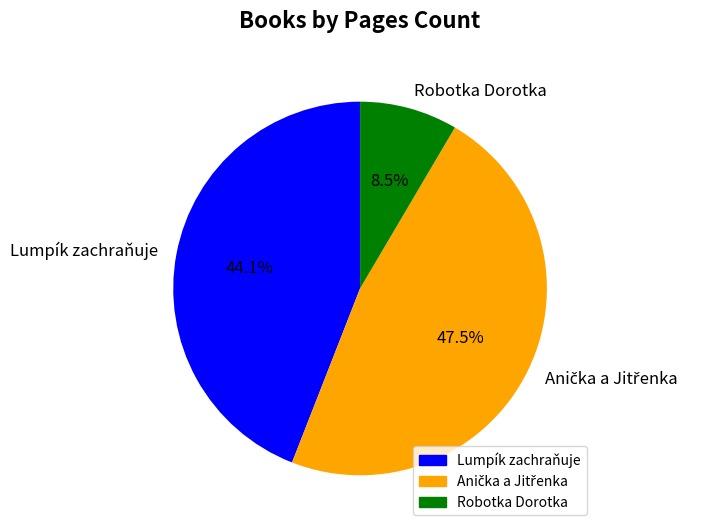

Do Robotka Dorotka and Lumpík zachraňuje together represent more than half of the pie?

Yes